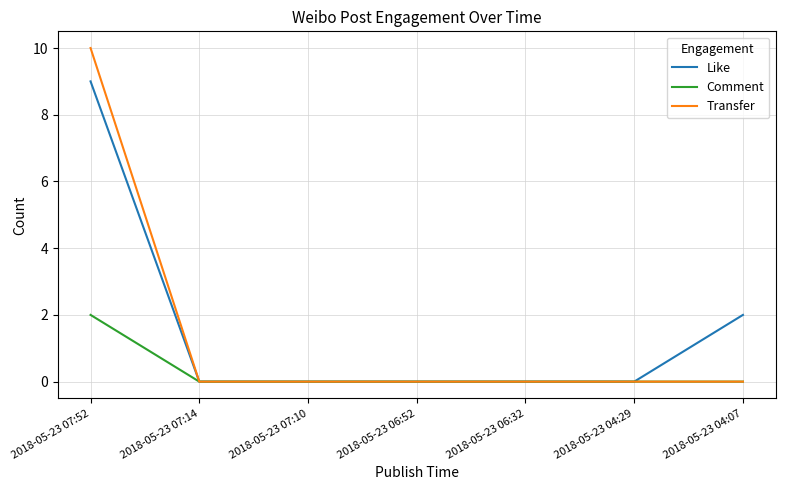

True or false: Like has a value of 0 at 2018-05-23 06:32.

True